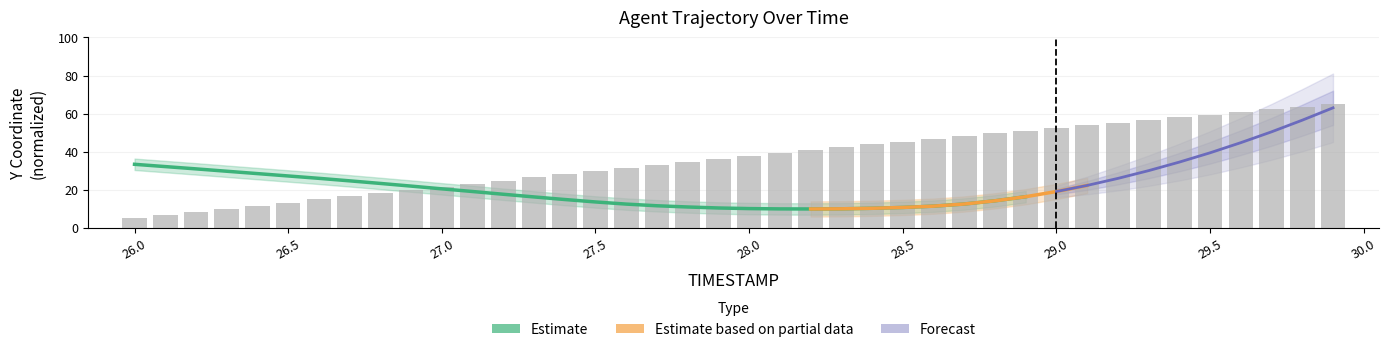

True or false: the data shows 39.3 at 28.1.

True